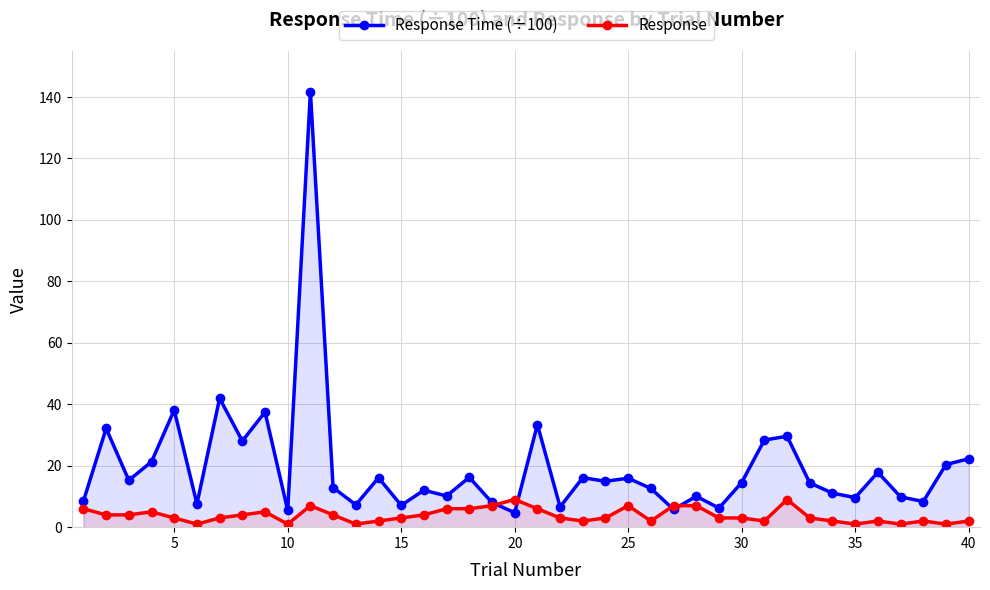

Is it true that Response Time (÷100) equals 38.1 at 5?

True